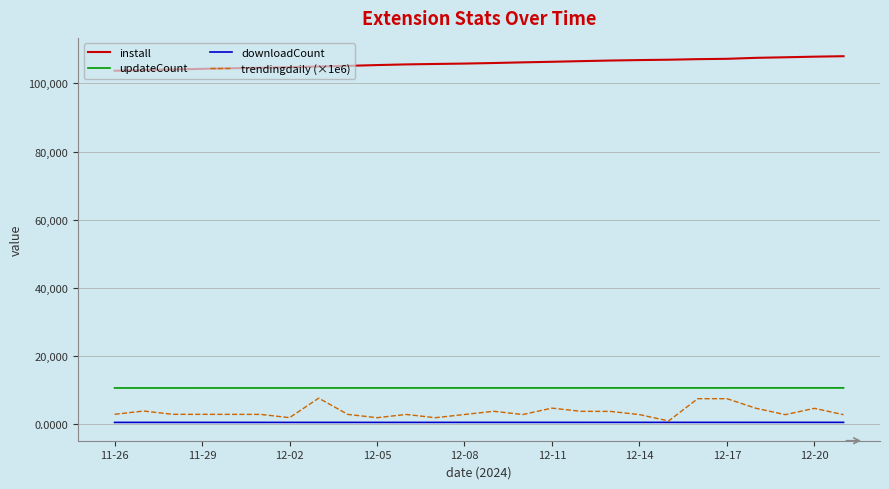

What is the maximum value for trendingdaily (×1e6)?

7629.7